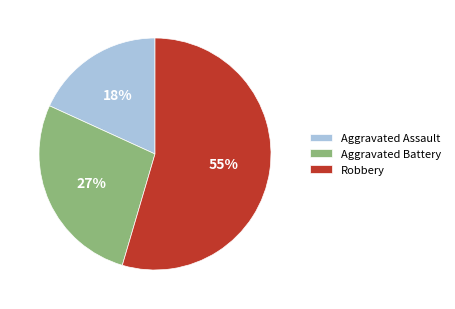

Which slice is the smallest?

Aggravated Assault